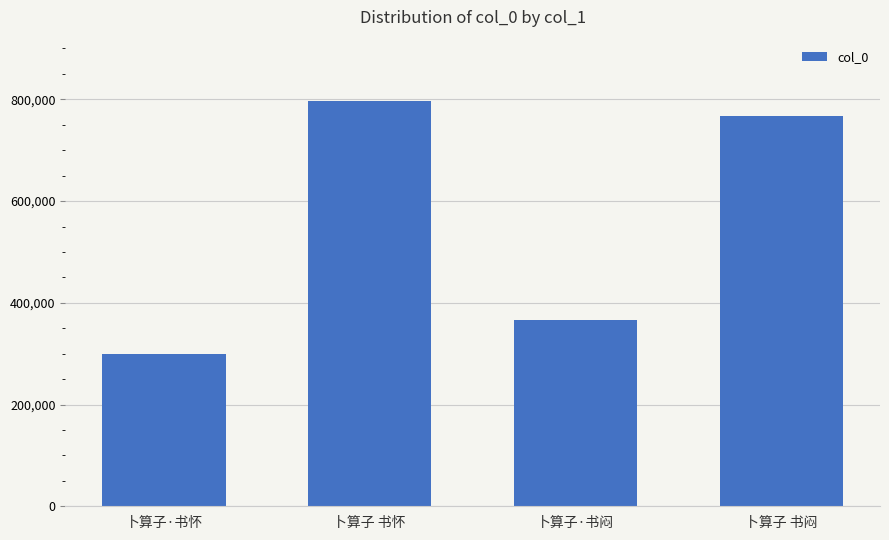

Where does the data first go above 766402?

卜算子 书怀